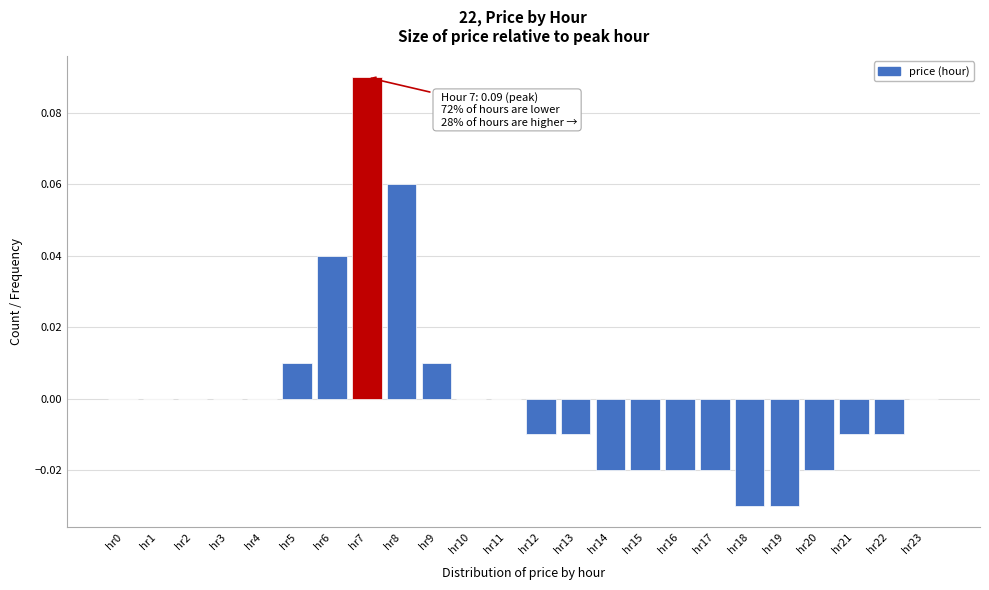

Is it true that the value at hr2 is 0.0?

True